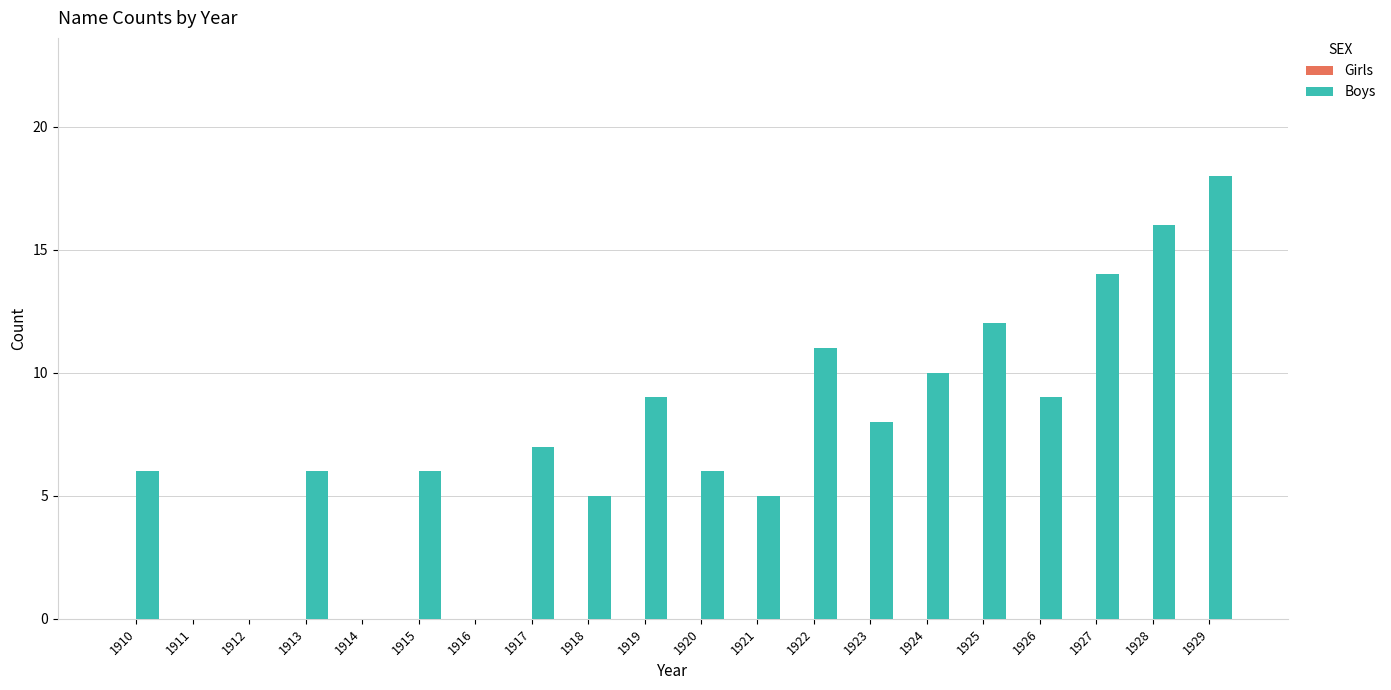

Reading left to right, transcribe all the data shown in this chart.

1910=6	1911=0	1912=0	1913=6	1914=0	1915=6	1916=0	1917=7	1918=5	1919=9	1920=6	1921=5	1922=11	1923=8	1924=10	1925=12	1926=9	1927=14	1928=16	1929=18